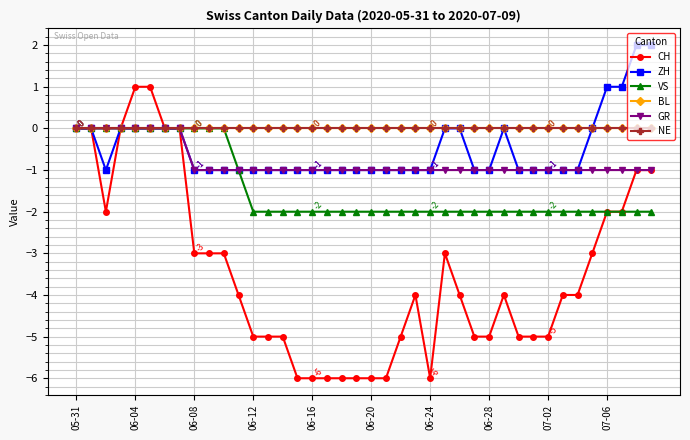

What is the sum of all GR values?

-32